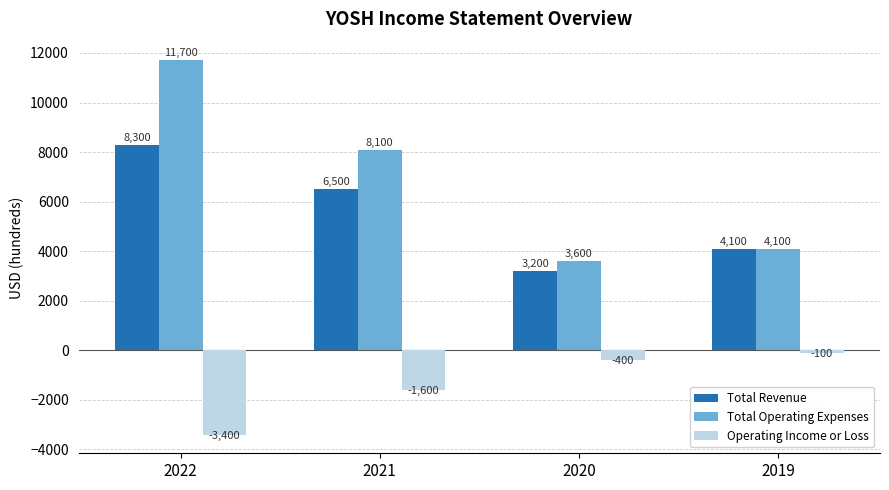

True or false: Total Revenue has a value of 3200 at 2020.

True